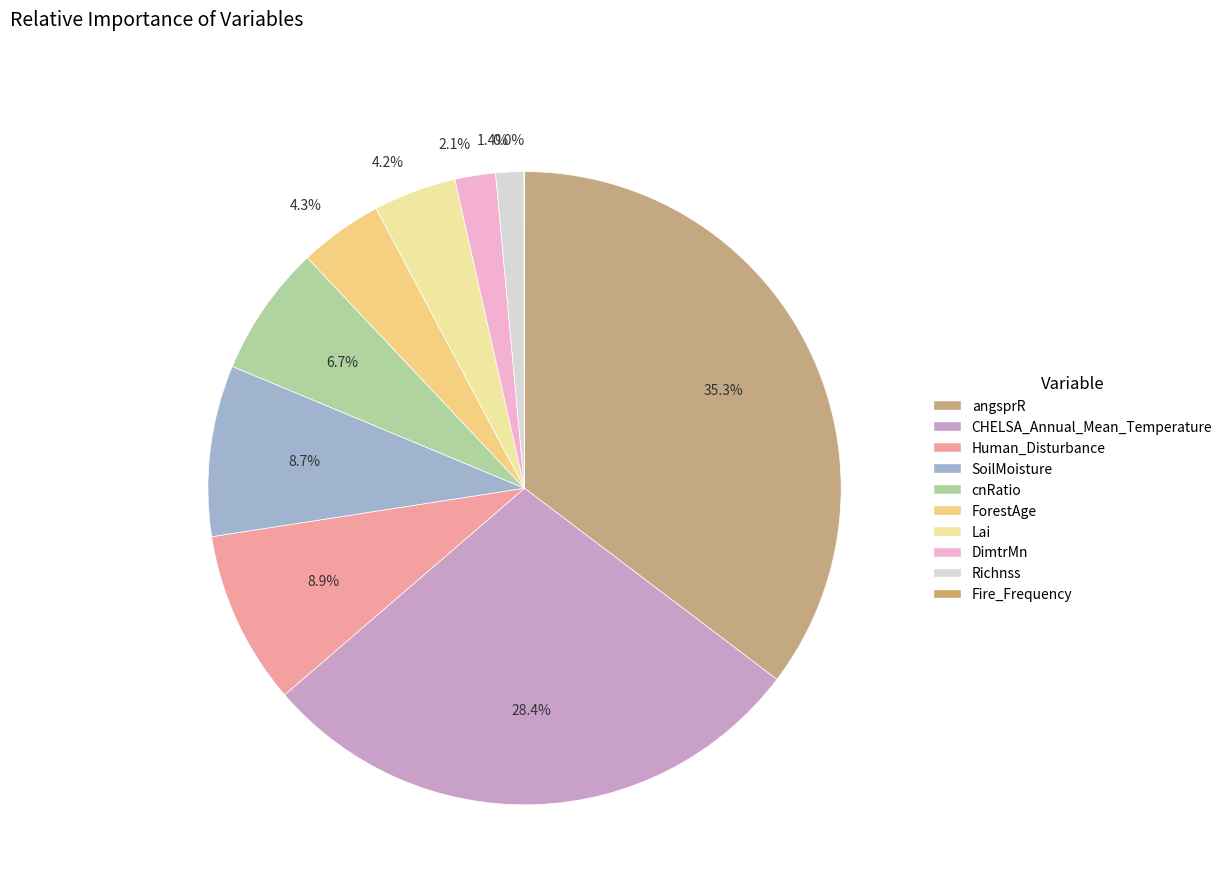

What is the change in value from Human_Disturbance to Fire_Frequency?

-1514.6